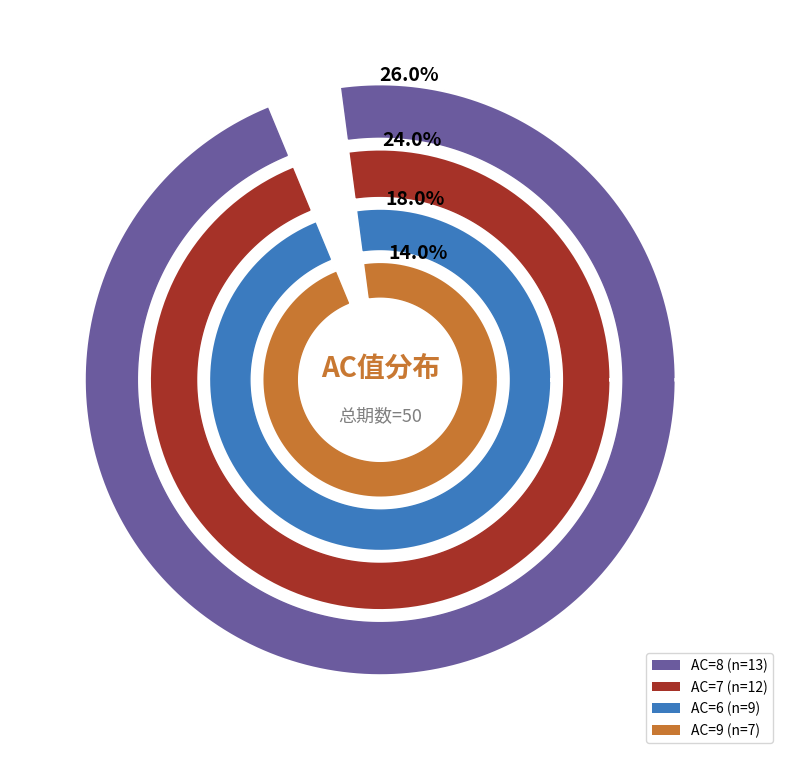

Which has a higher value, 7 or 4?

7